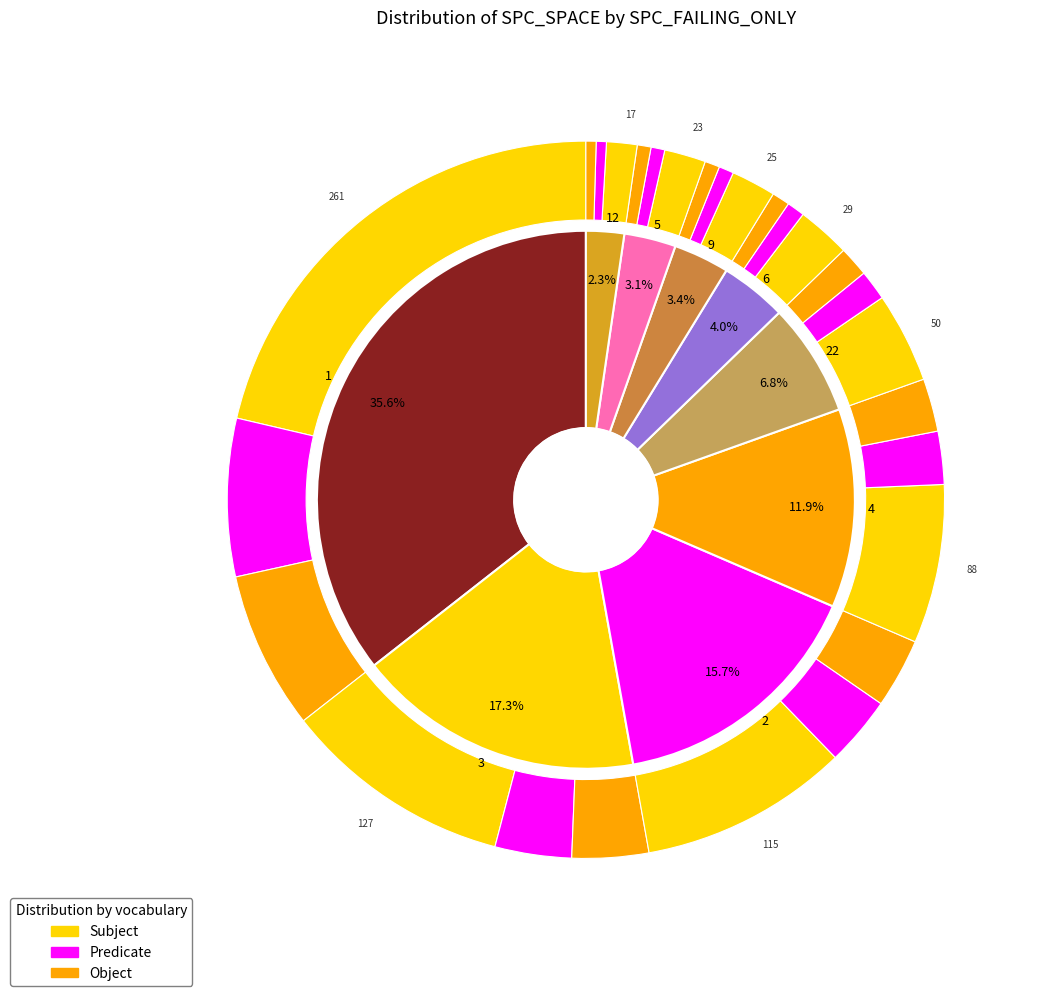

Is there any slice that represents more than half of the pie?

No